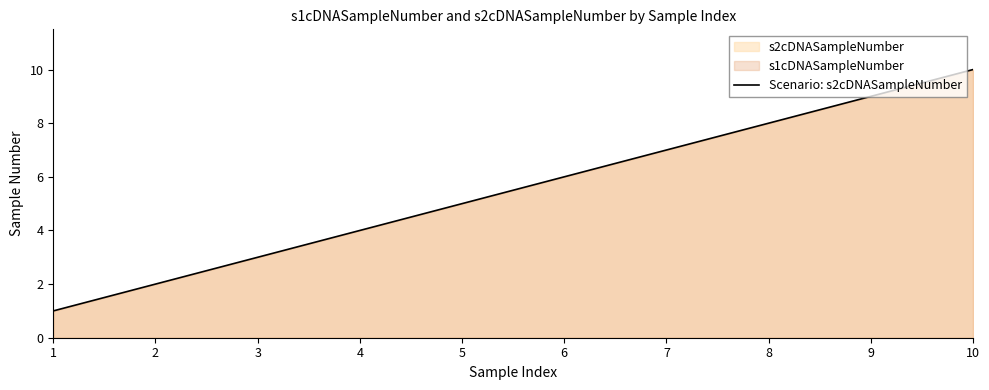

What is the maximum value shown in the chart?

10